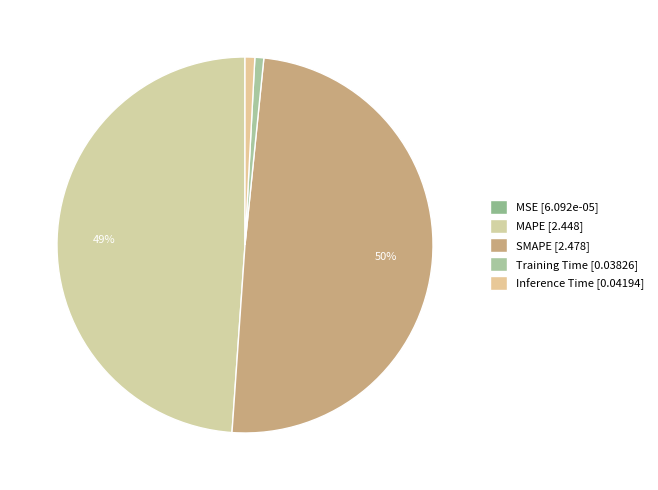

Rank the categories by value from highest to lowest.

SMAPE, MAPE, Inference Time, Training Time, MSE